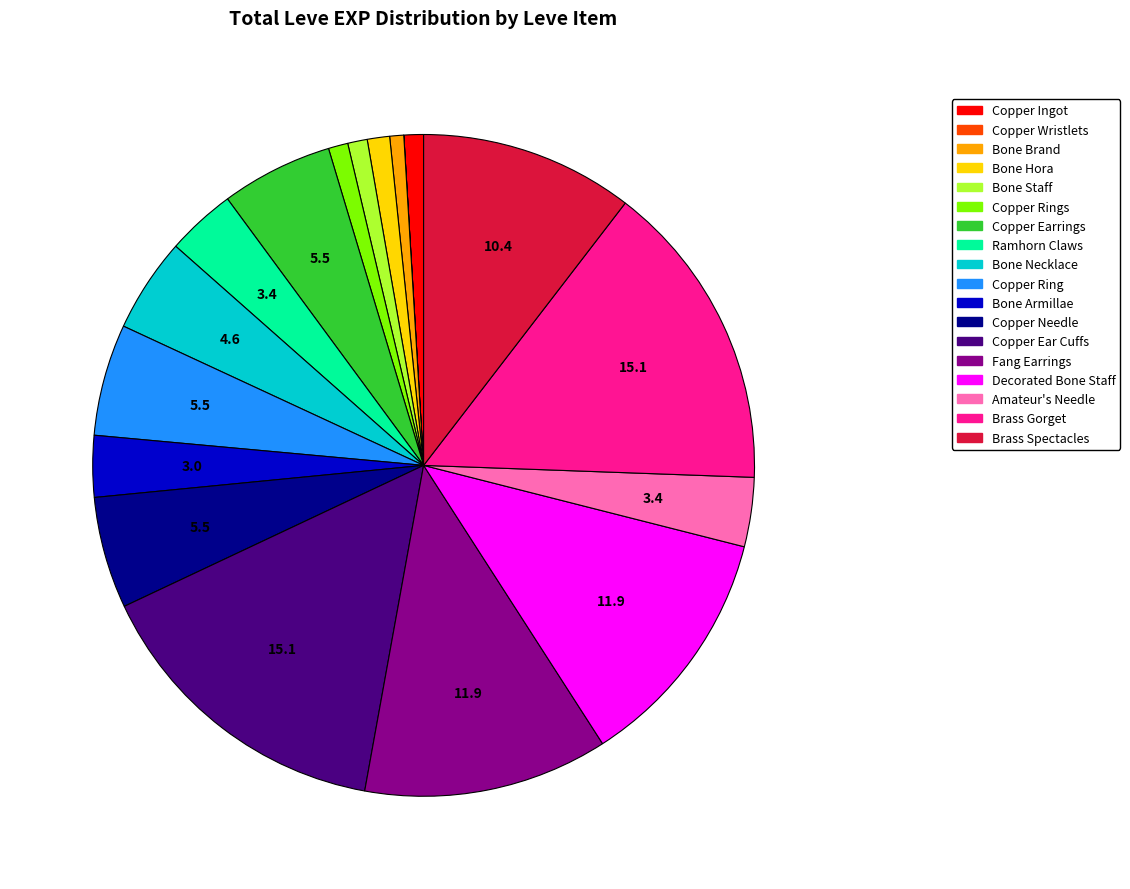

Is there a majority slice in this chart?

No